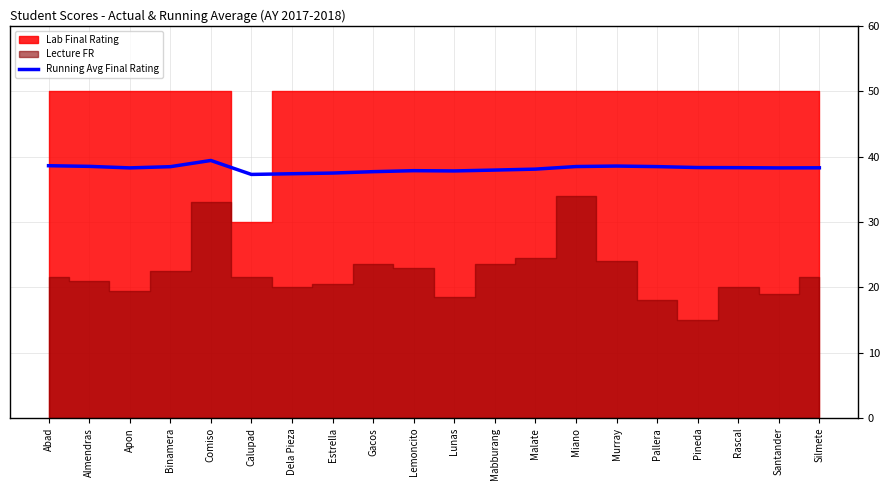

Read the Running Avg Final Rating value at Murray.

38.5